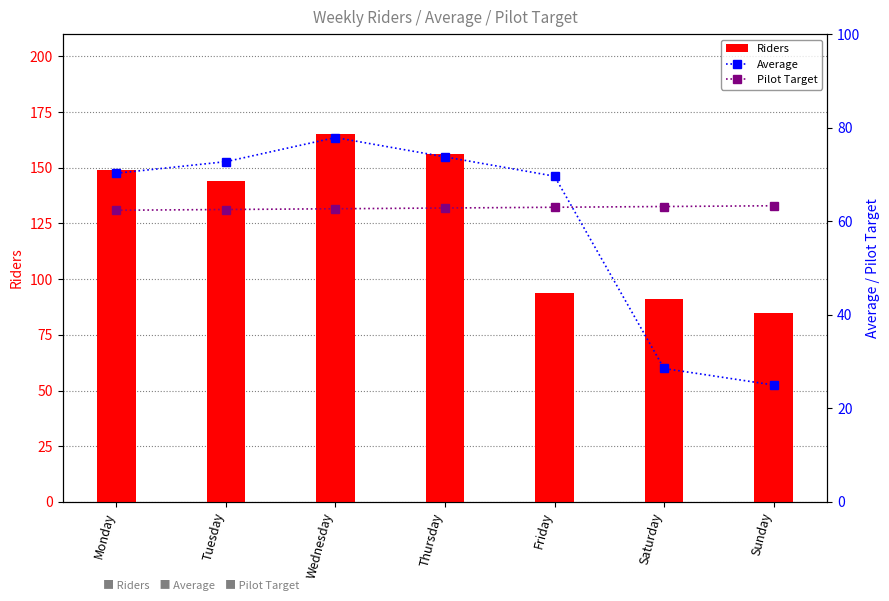

What is the value of the Riders bar at the 1st from the left?

149